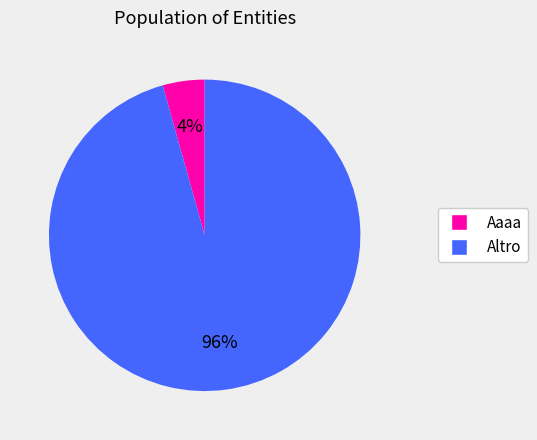

Is it true that Aaaa is 4% of the pie?

True